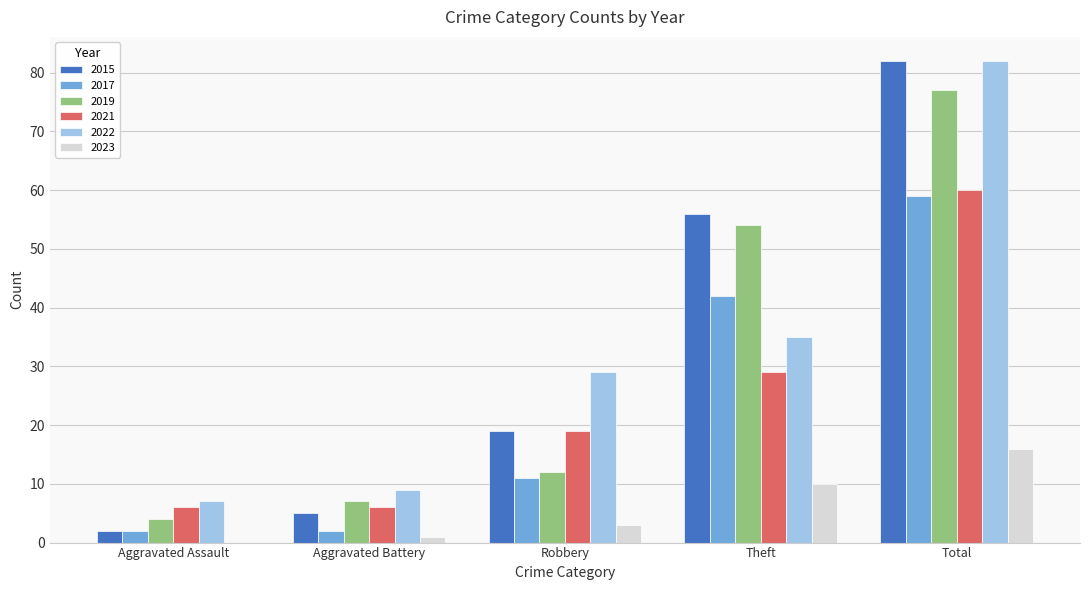

Which series changed the most between Robbery and Theft?

2019